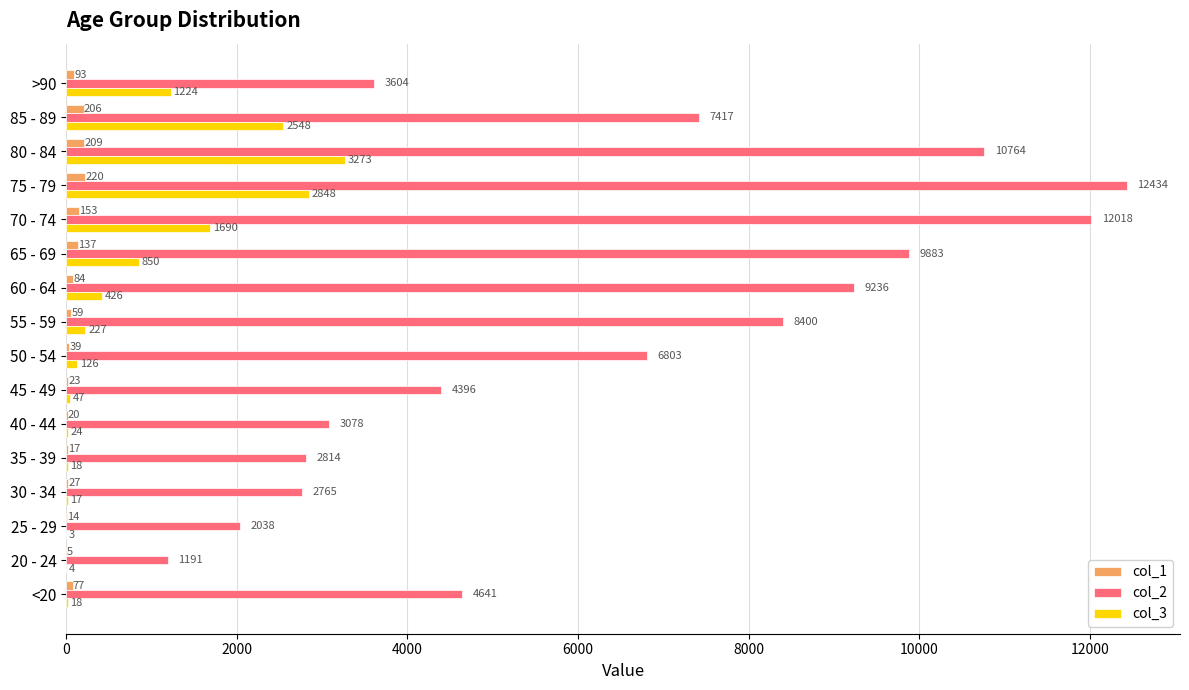

What is the total value across all series at <20?

4736